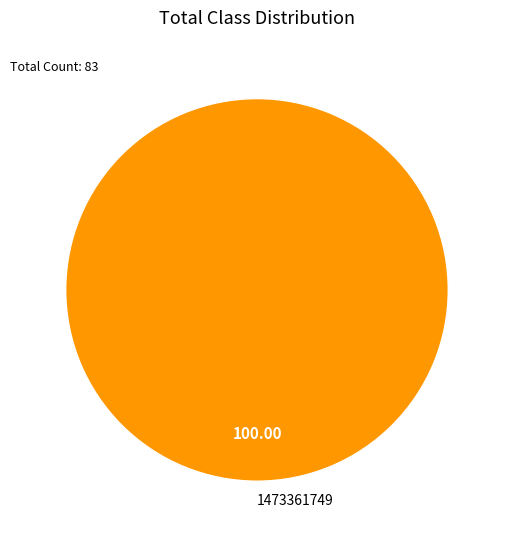

Which slice represents more than half of the pie?

1473361749